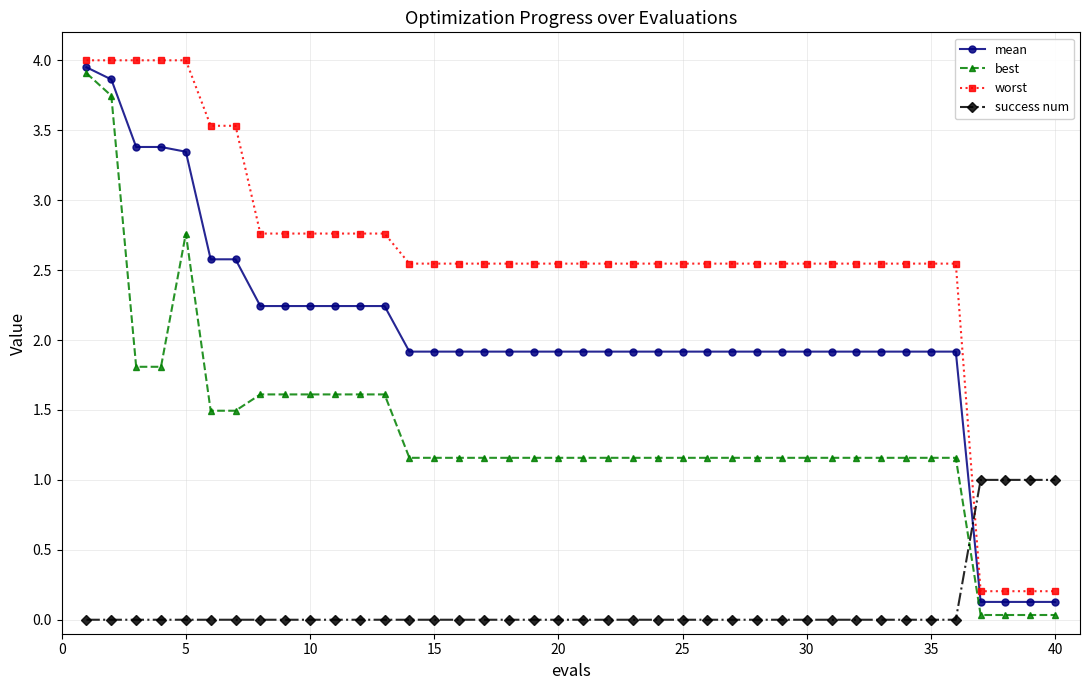

What is the maximum value for best?

3.9